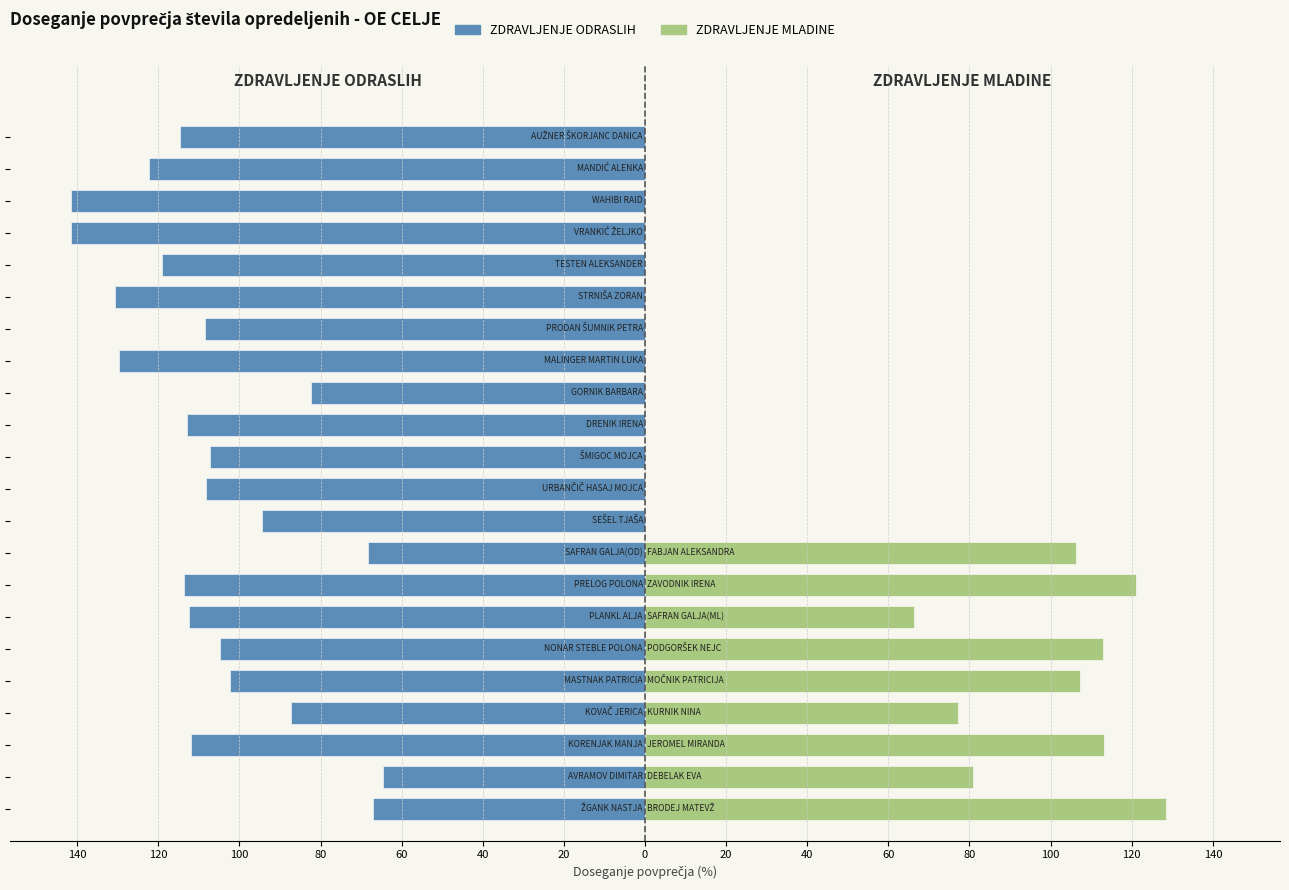

How many values in ZDRAVLJENJE MLADINE are above zero?

9